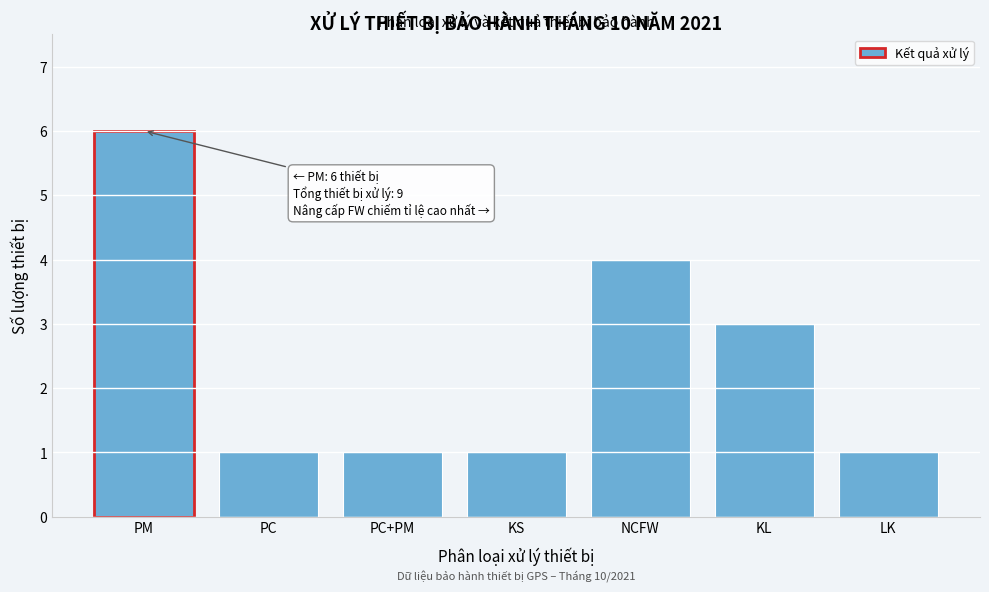

Reading left to right, transcribe all the data shown in this chart.

PM=6	PC=1	PC+PM=1	KS=1	NCFW=4	KL=3	LK=1